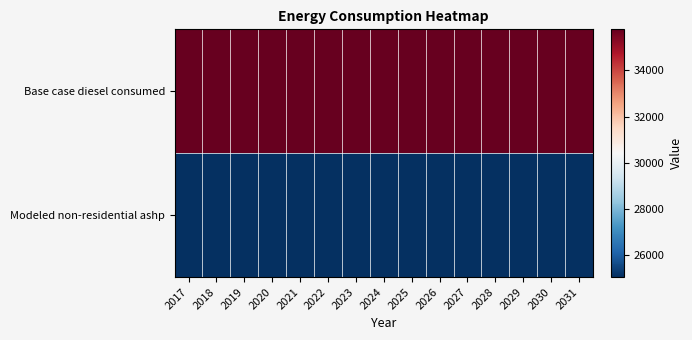

What is the total value across all series at 2020?

60832.3